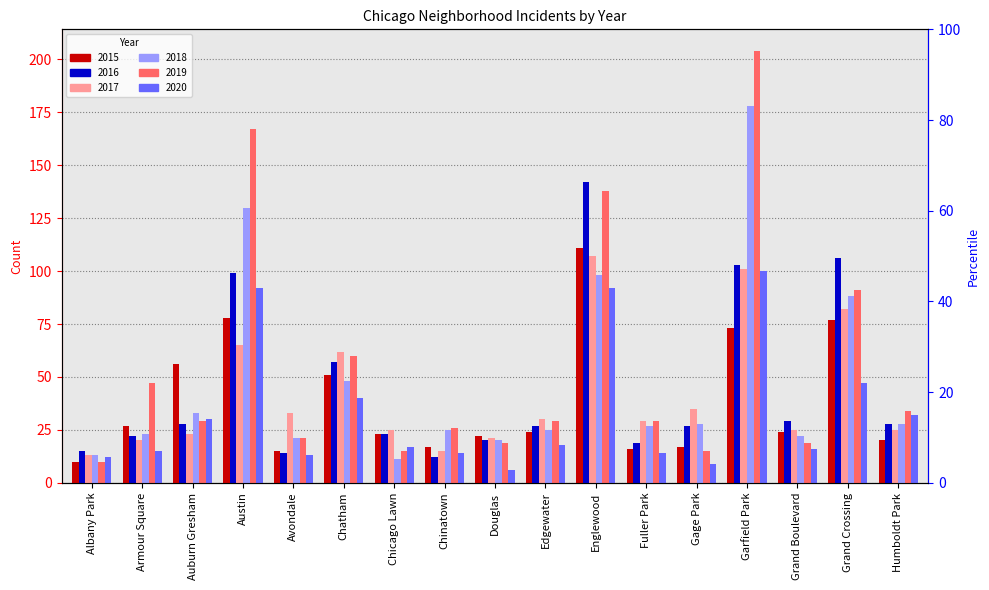

What value does the 2019 series have at Englewood, to the nearest 5?

140